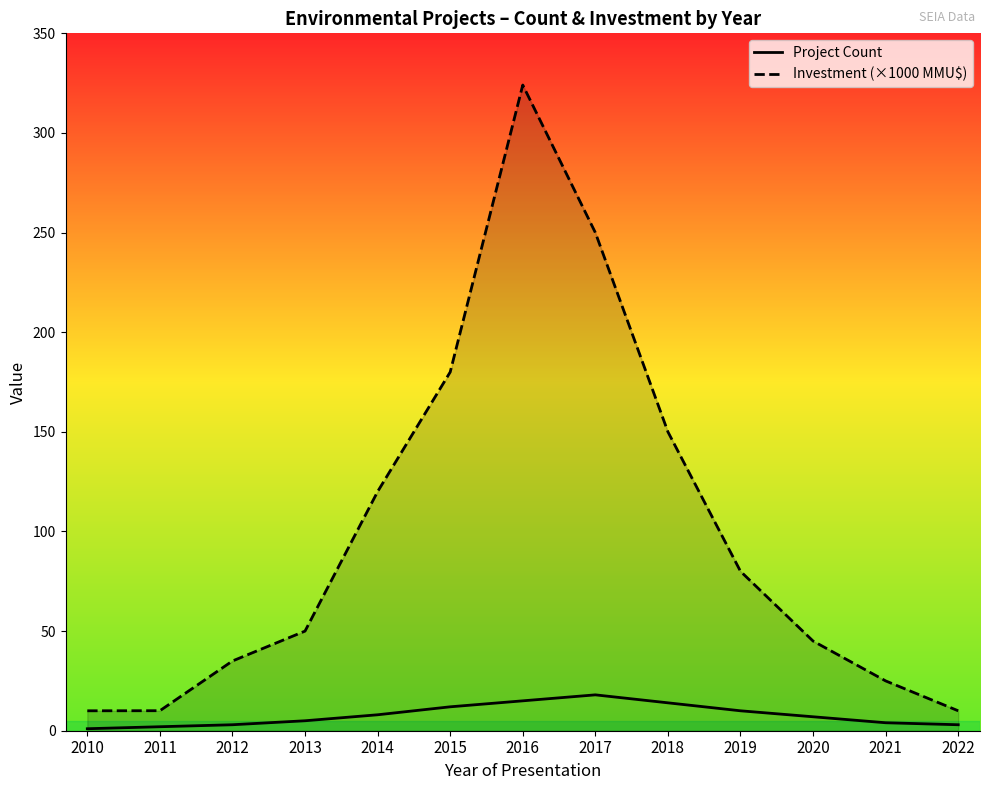

The Project Count series shows 0.6 at 2010. True or false?

False